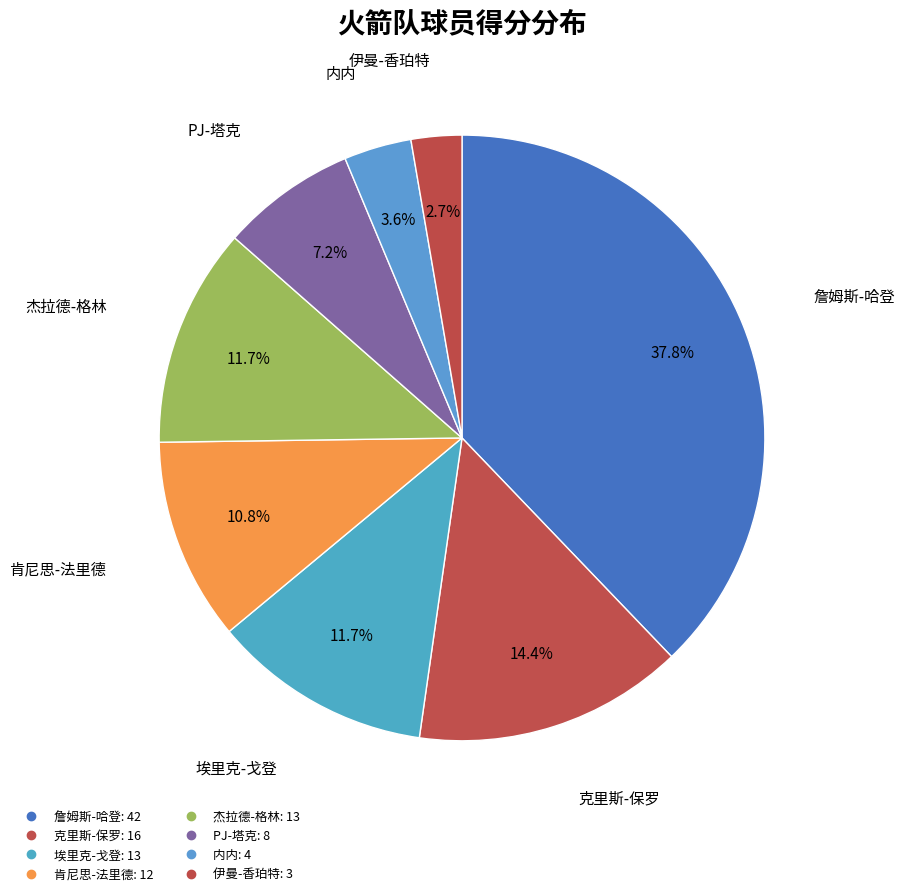

How many slices are in this pie chart?

8